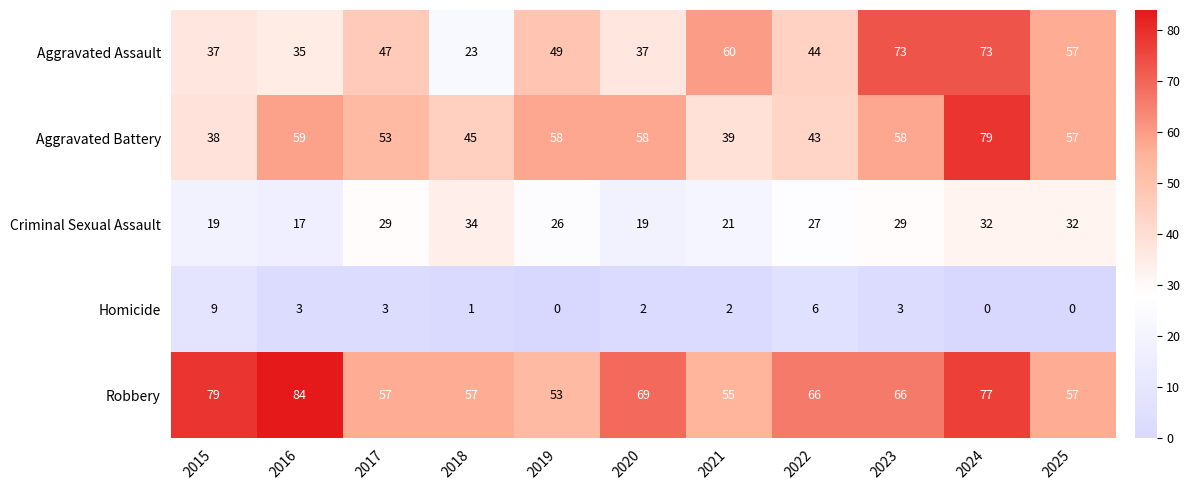

Which series has the largest total across all categories?

Robbery